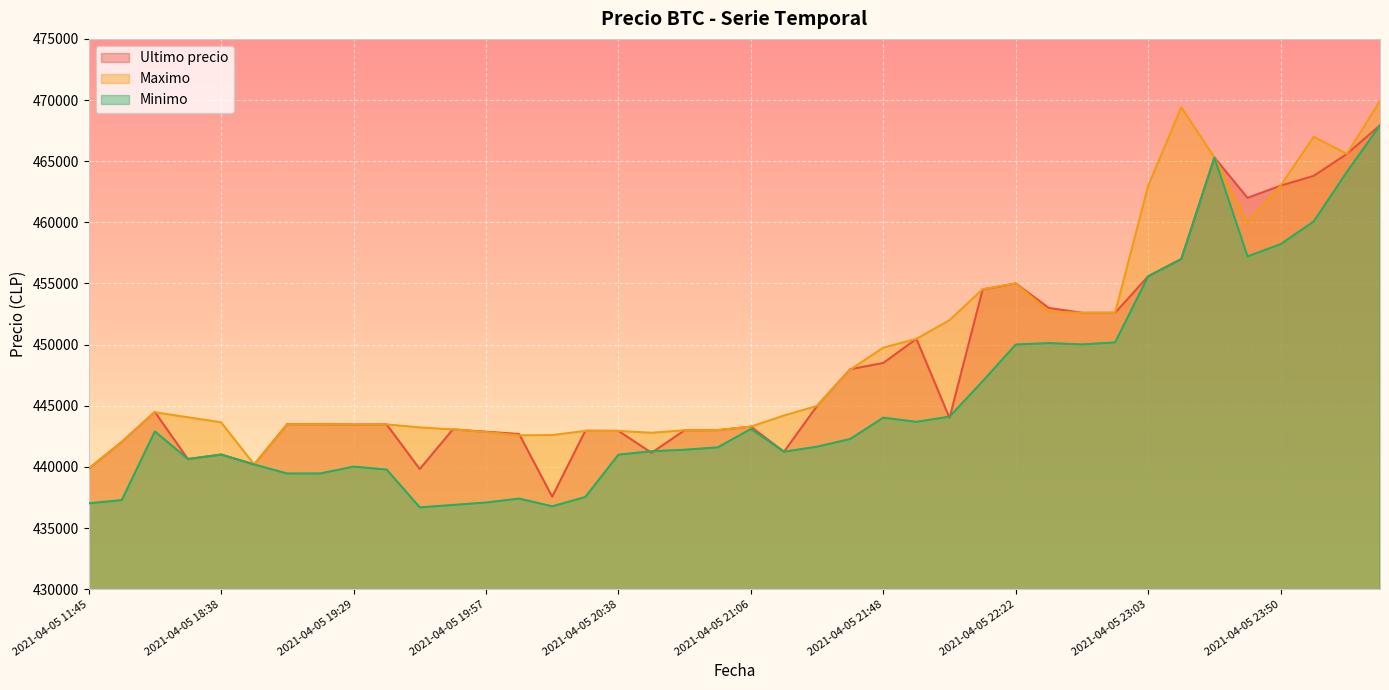

Reading left to right, extract all data points from this chart.

Ultimo precio: 439856	442042	444489	440637	441009	440200	443496	443485	443462	443472	439823	443069	442876	442693	437562	442954	442943	441154	442996	443007	443293	441238	444989	447988	448500	450472	444005	454509	454999	452998	452600	452599	455589	457000	465301	462000	462999	463801	465595	467932
Maximo: 439856	442042	444464	444057	443645	440200	443485	443485	443462	443472	443229	443064	442853	442584	442600	442943	442943	442789	442996	443007	443293	444200	444989	447951	449750	450472	451999	454529	454999	452699	452599	452599	462998	469410	465301	459972	462999	467000	465595	469917
Minimo: 437021	437285	442900	440648	441009	440196	439459	439466	440025	439783	436692	436888	437087	437408	436779	437538	441000	441280	441402	441599	443100	441243	441654	442285	444027	443685	444112	447006	450005	450127	450016	450180	455589	457000	465300	457215	458213	460076	464121	467932